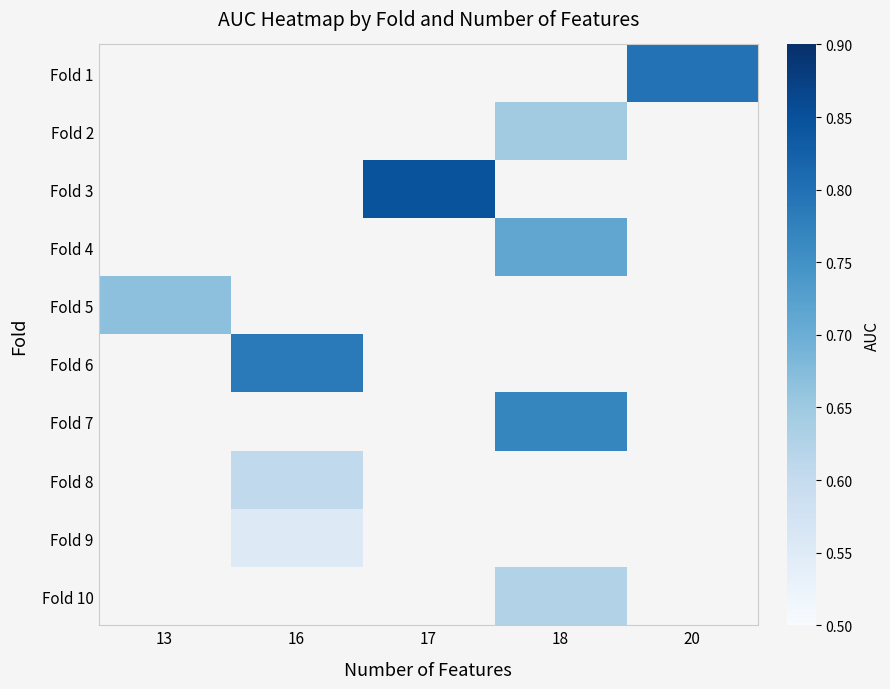

What is the maximum value for Fold 5?

0.7